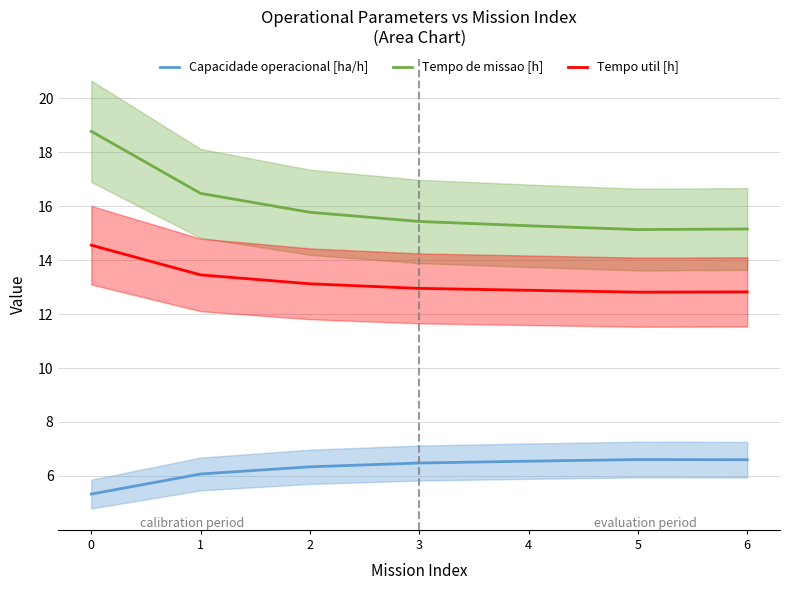

The value of Tempo util [h] at 1 is 13.4. True or false?

True